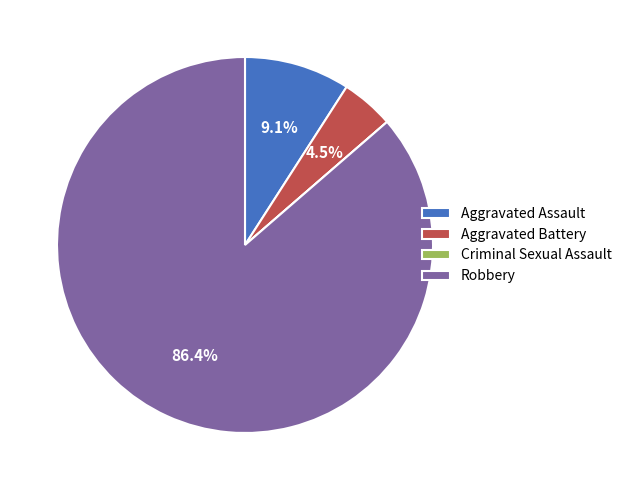

To the nearest percent, what percentage of the pie is Robbery?

86%